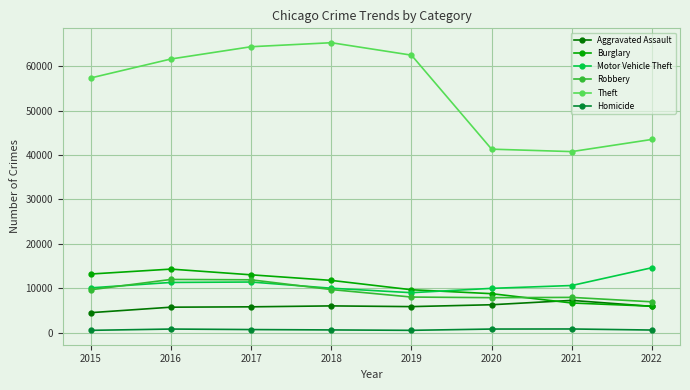

How many interior local valleys does the Motor Vehicle Theft series have?

1